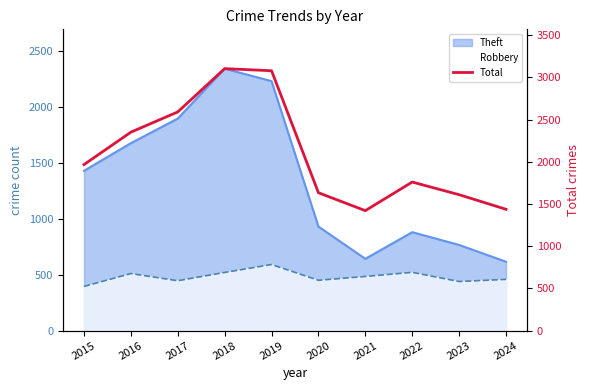

True or false: there are more than 1 points higher than both neighbors.

True